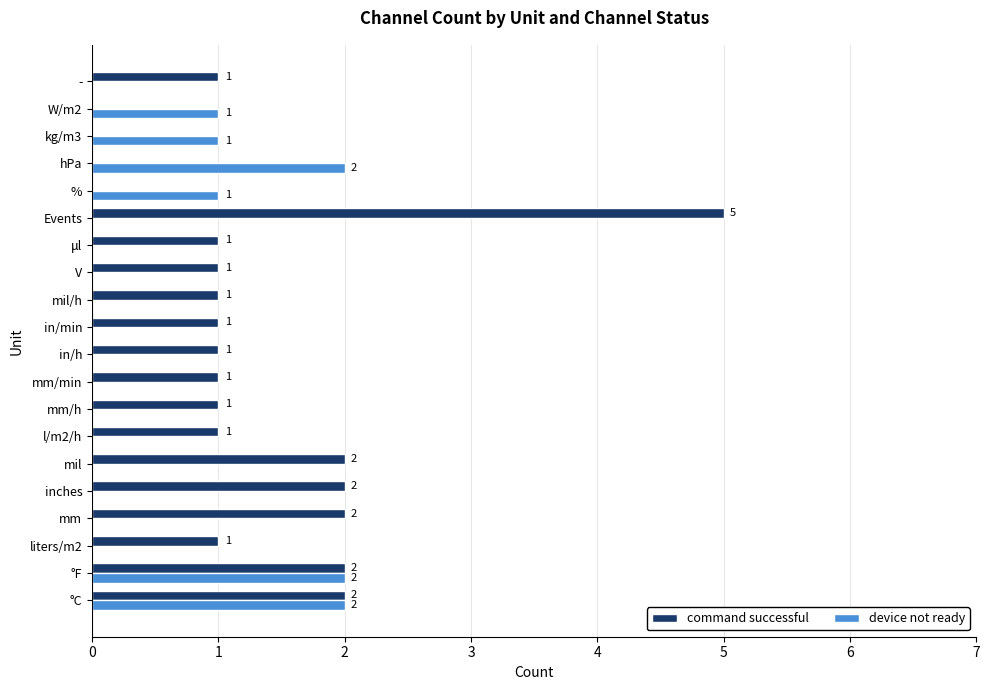

At which category is the sum across all series the highest?

Events